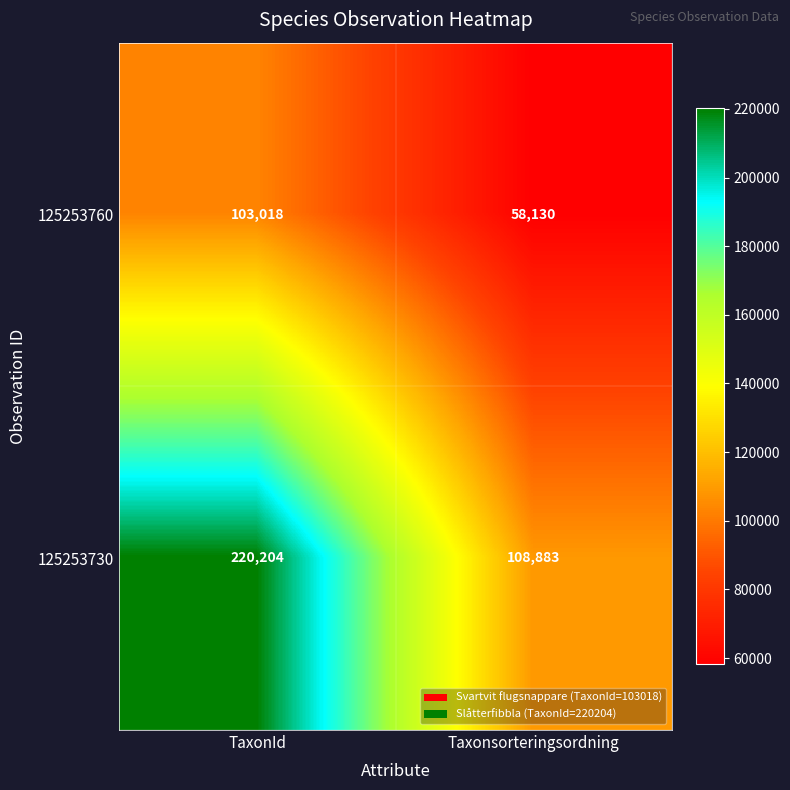

Which series has the largest total across all categories?

125253730